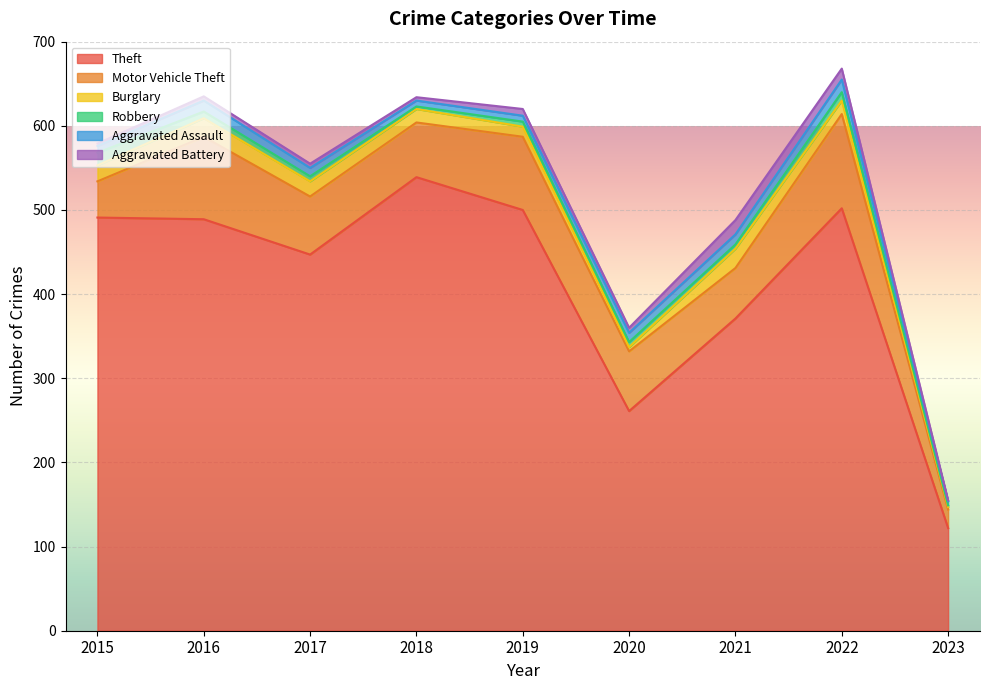

Does the chart display data point markers on the line(s)?

No